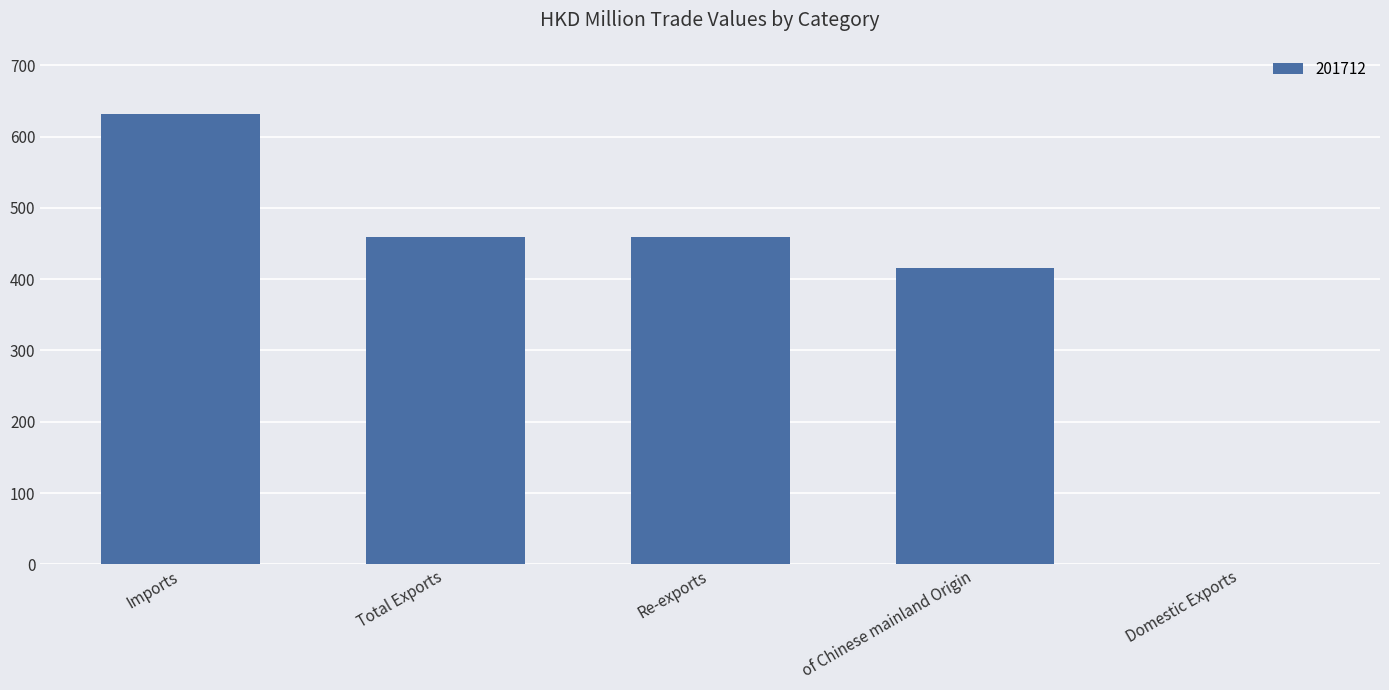

Where is the data nearest to the value 315?

of Chinese mainland Origin